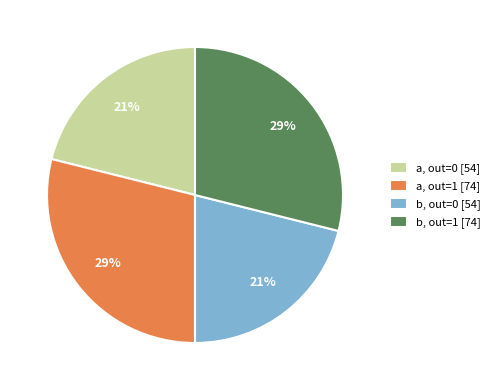

To the nearest percent, what is the difference between the a, out=0 [54] and b, out=1 [74] slice percentages?

8%